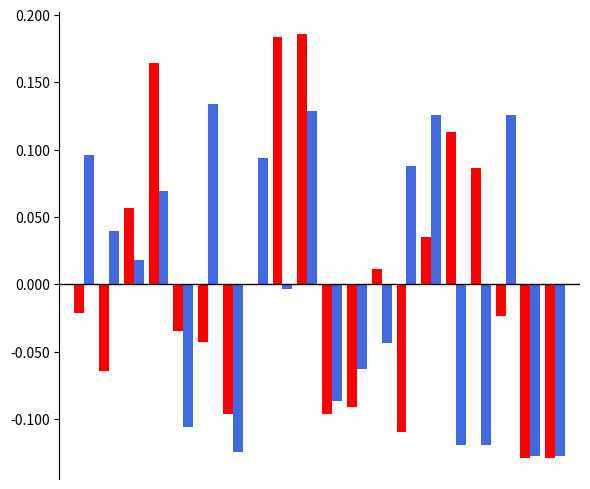

The destination (input a) series shows -0.1 at 4. True or false?

False